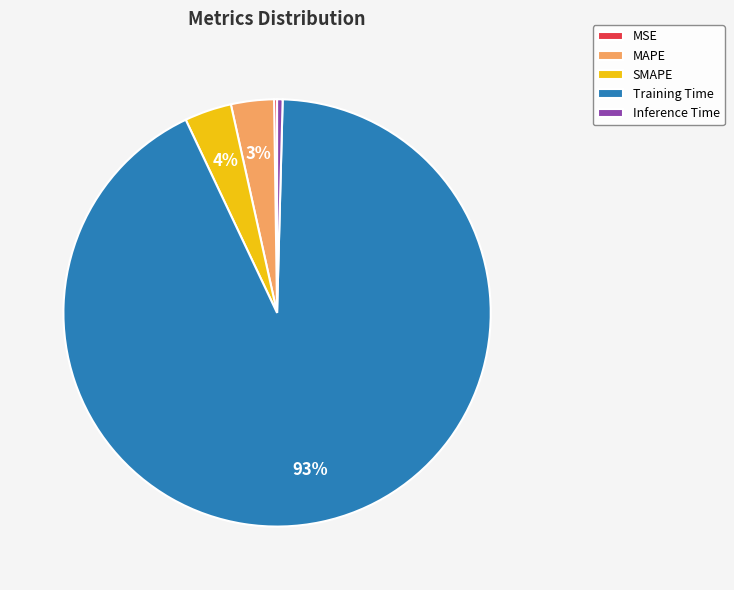

Do SMAPE and MAPE together represent more than half of the pie?

No